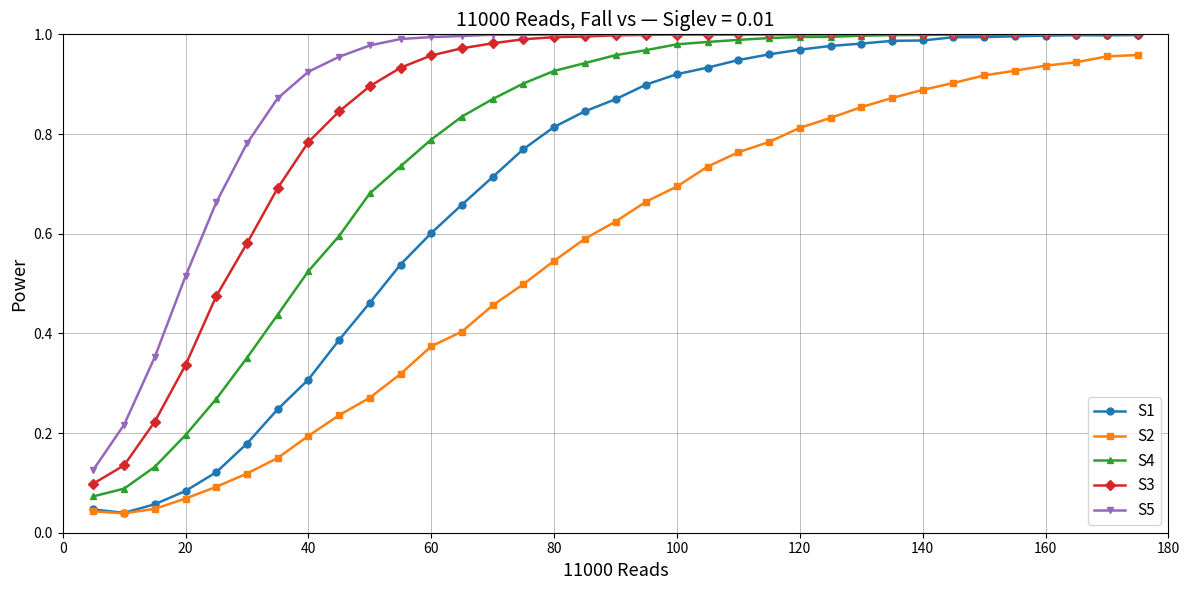

Does the chart display data point markers on the line(s)?

Yes